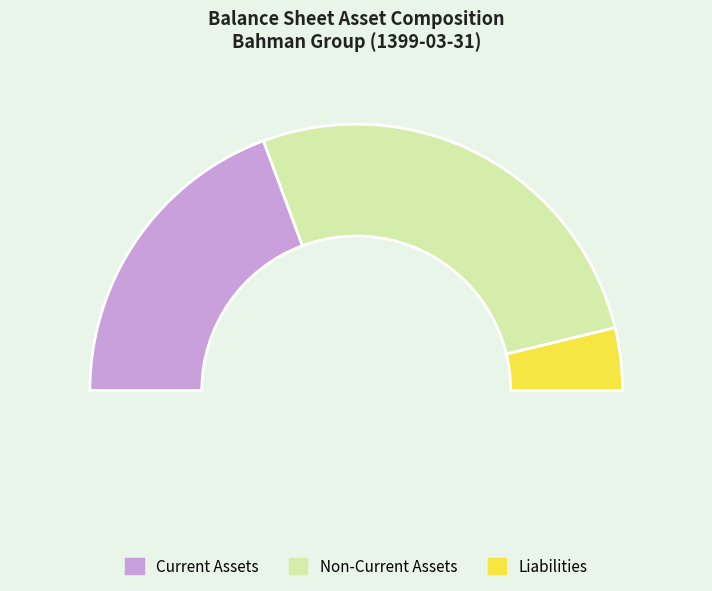

Does any single category account for the majority?

Yes